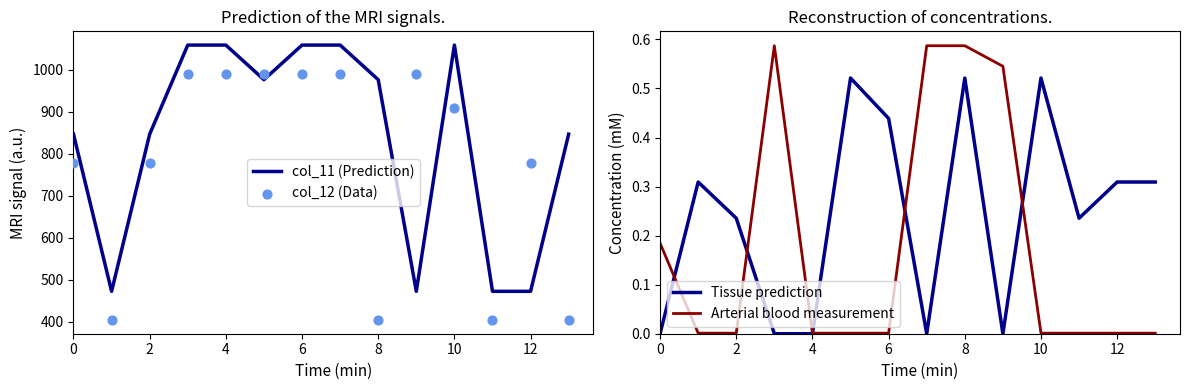

Which series has the largest total across all categories?

col_11 (Prediction)